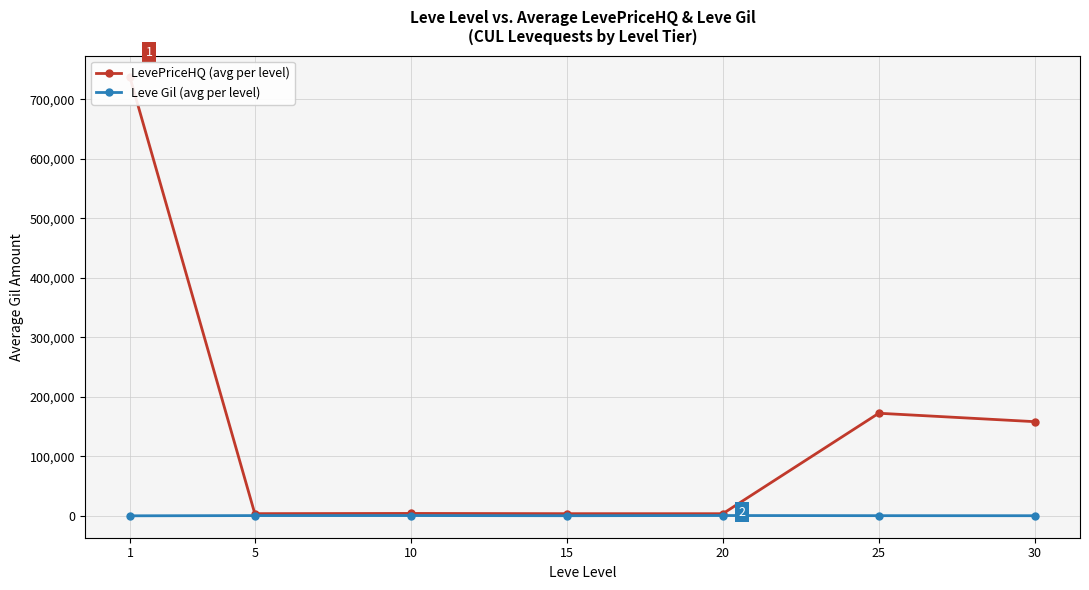

What is the total value across all series at 10?

4719.6